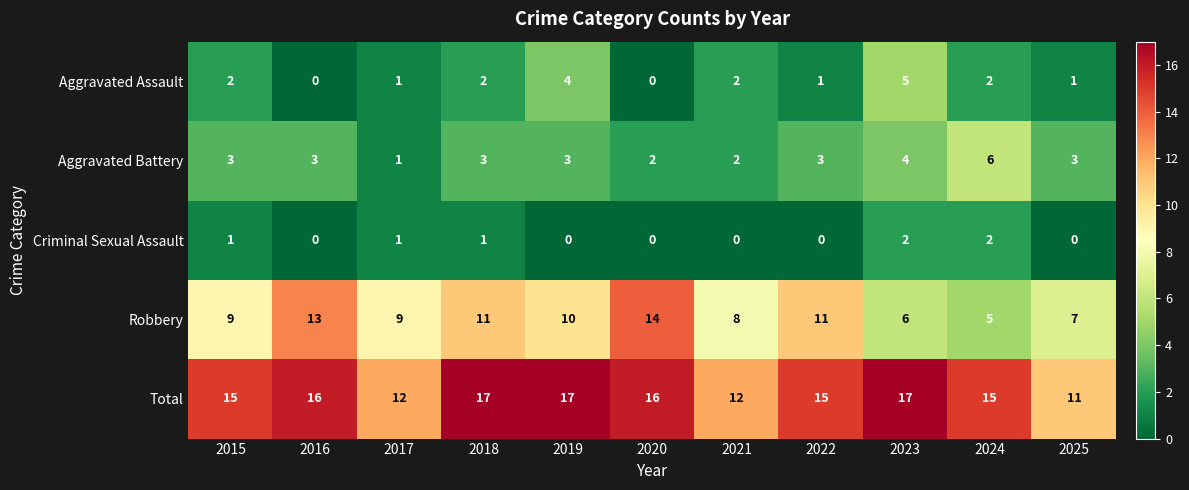

What is the sum of the Aggravated Battery values at 2021 and 2022?

5